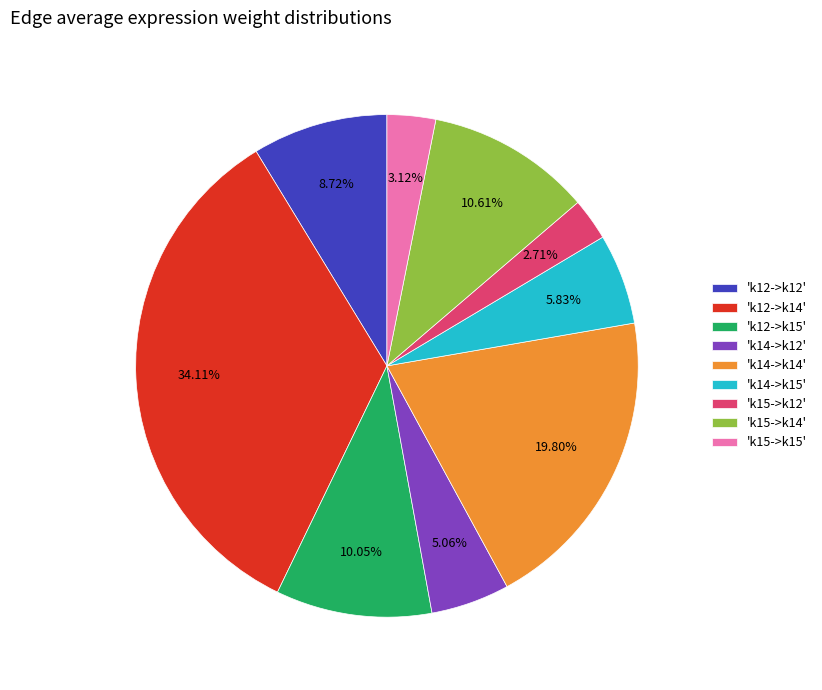

Count the number of slices in the pie.

9